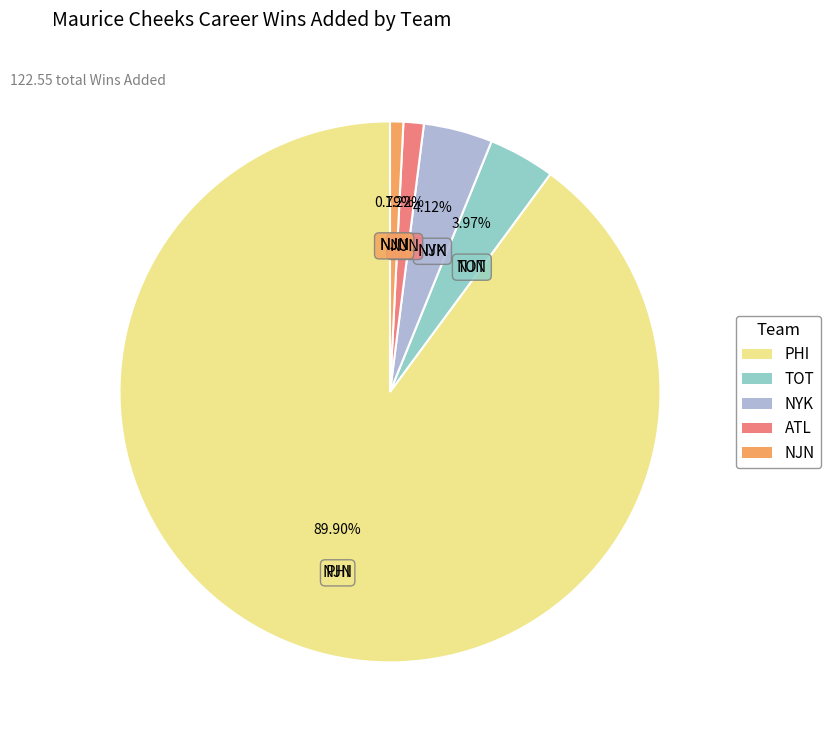

How much of the chart is everything except NJN?

99.2%